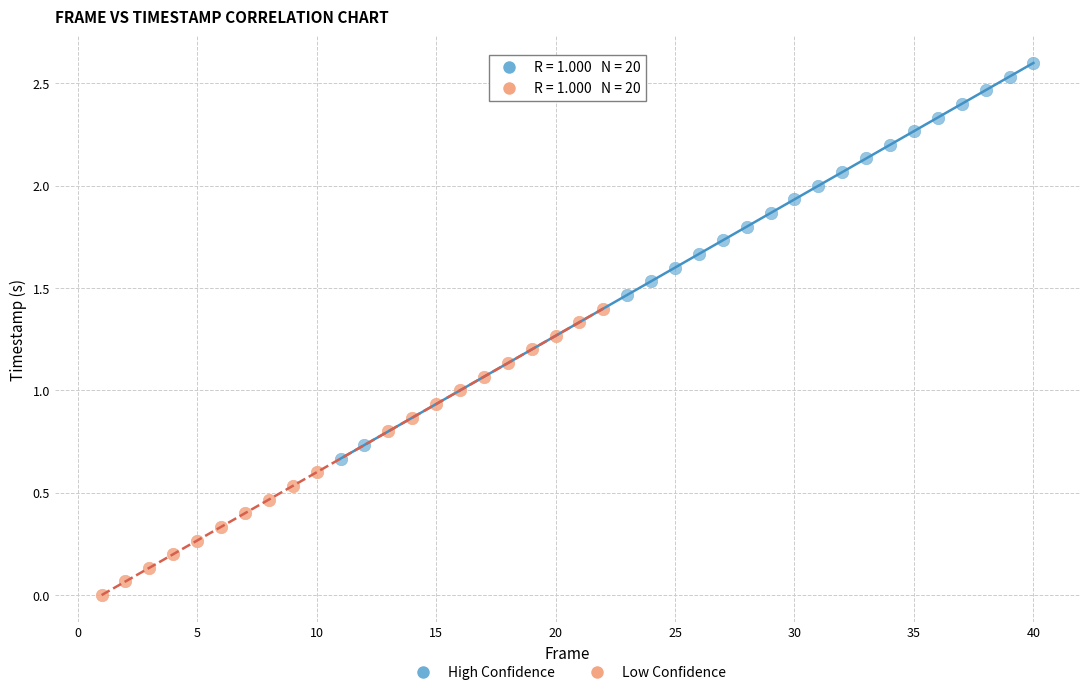

Which series reaches the minimum Y coordinate?

Low Confidence